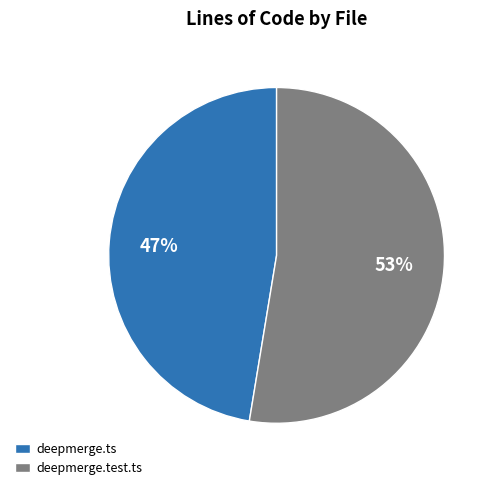

Which slice is the largest?

deepmerge.test.ts